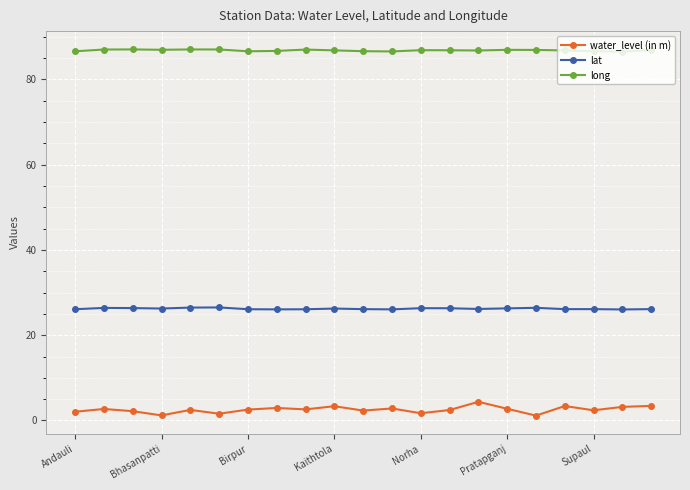

True or false: long has more than 2 points higher than both neighbors.

True